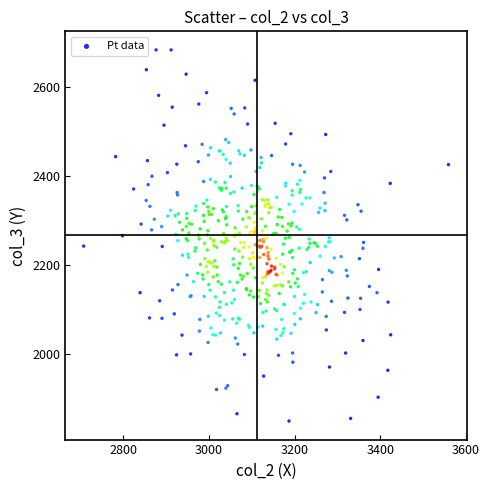

What is the range of X values (max minus min)?

851.3